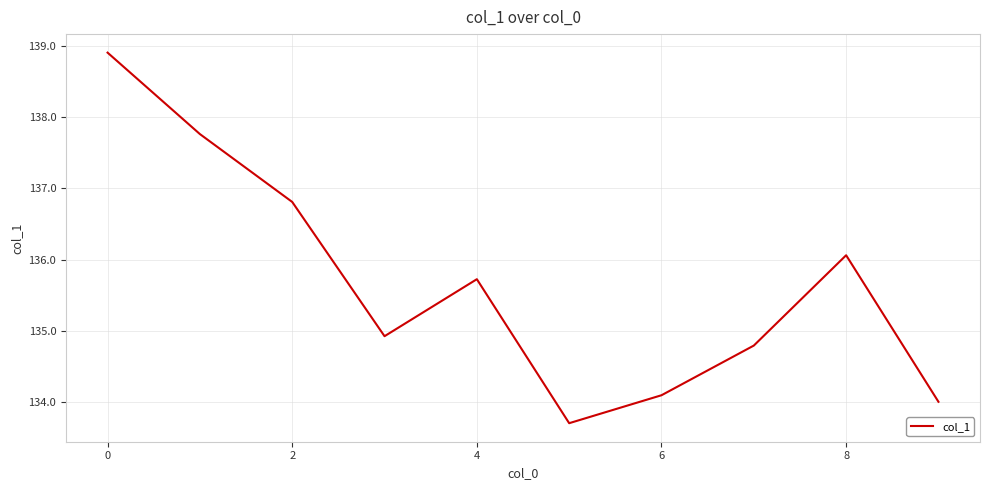

Is this an area chart (filled region under the line)?

No